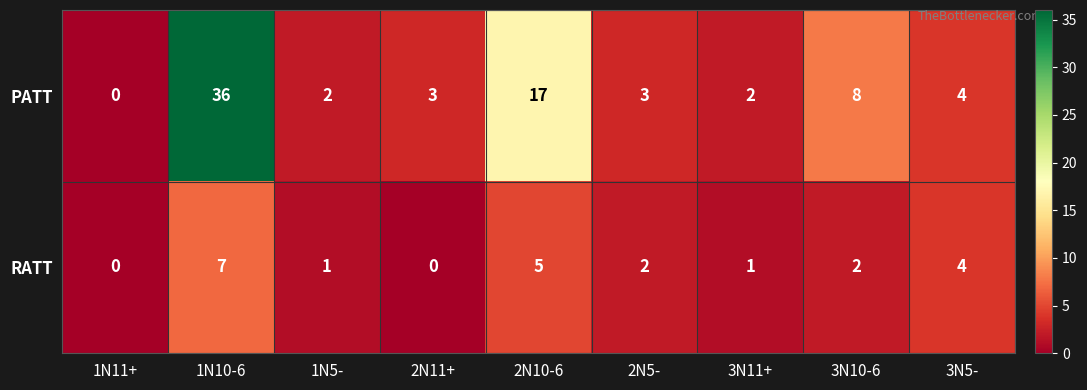

The PATT series shows 2 at 3N11+. True or false?

True